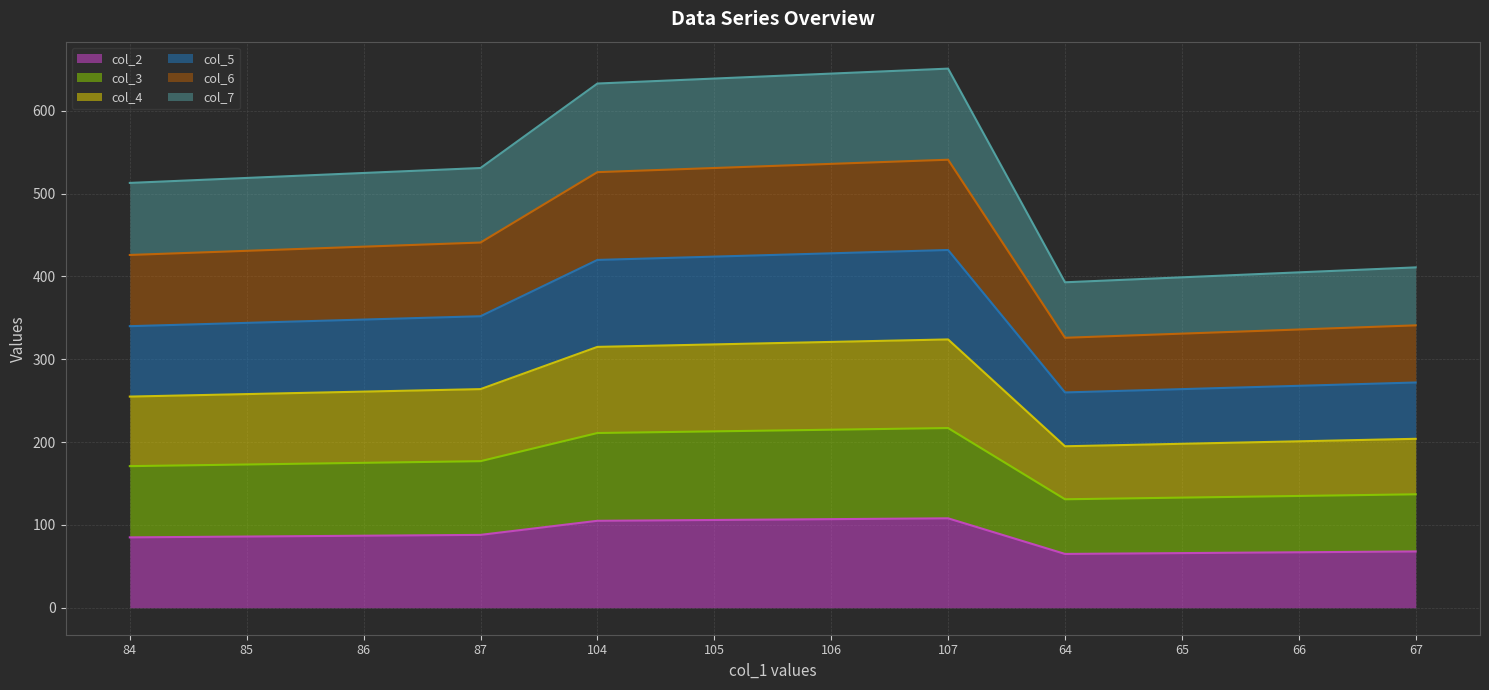

At 66, list the series in order from smallest to largest.

col_2, col_3, col_4, col_5, col_6, col_7